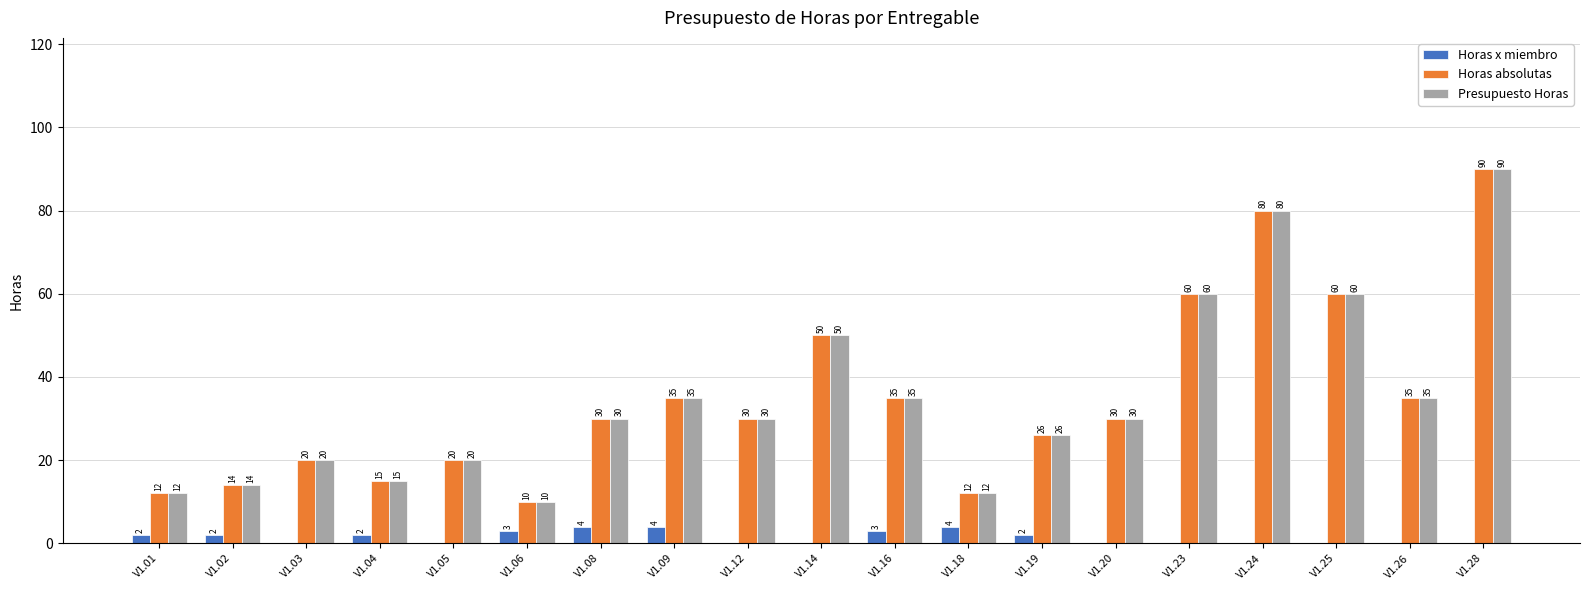

What is the maximum value shown in the chart?

90